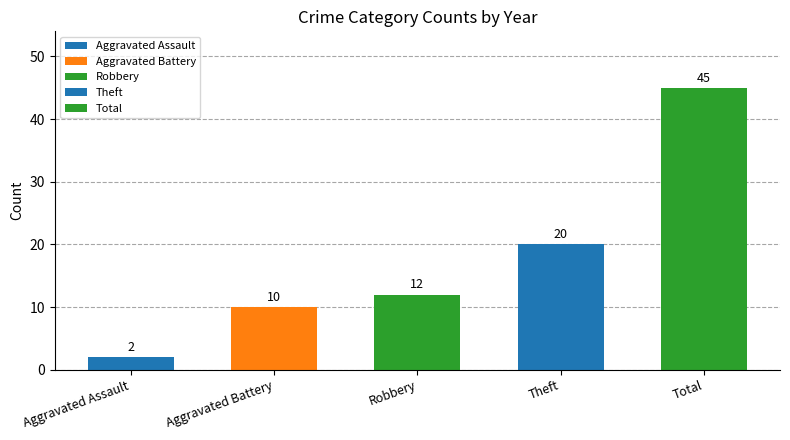

Reading left to right, extract all data points from this chart.

Aggravated Assault=2	Aggravated Battery=10	Robbery=12	Theft=20	Total=45